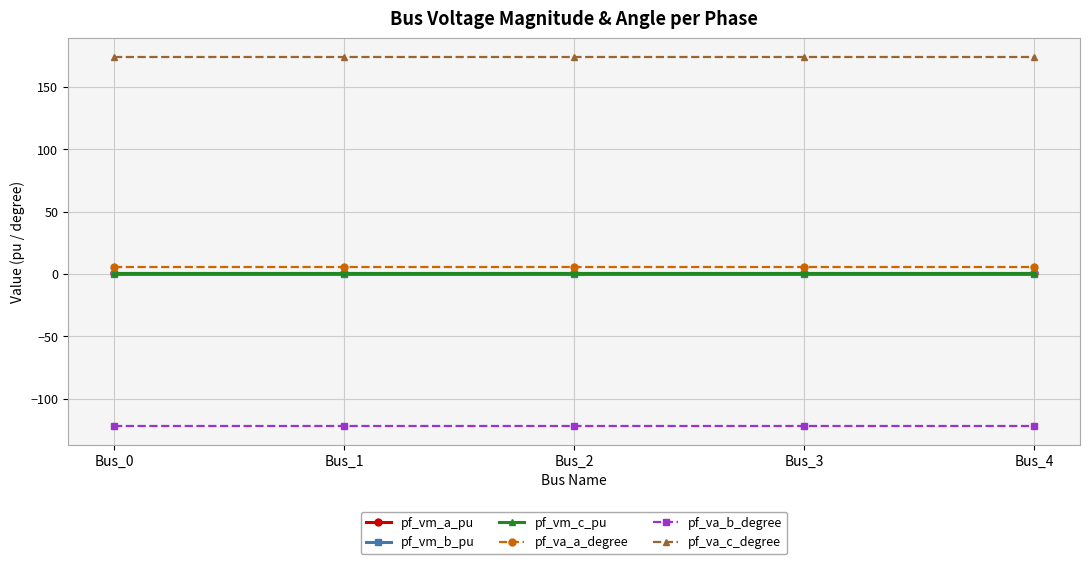

How many categories are shown in the chart?

5